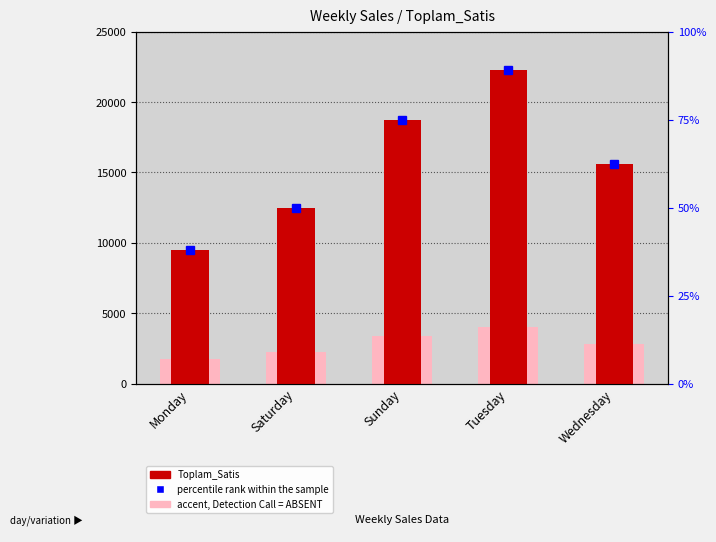

What is the smallest value displayed?

1710